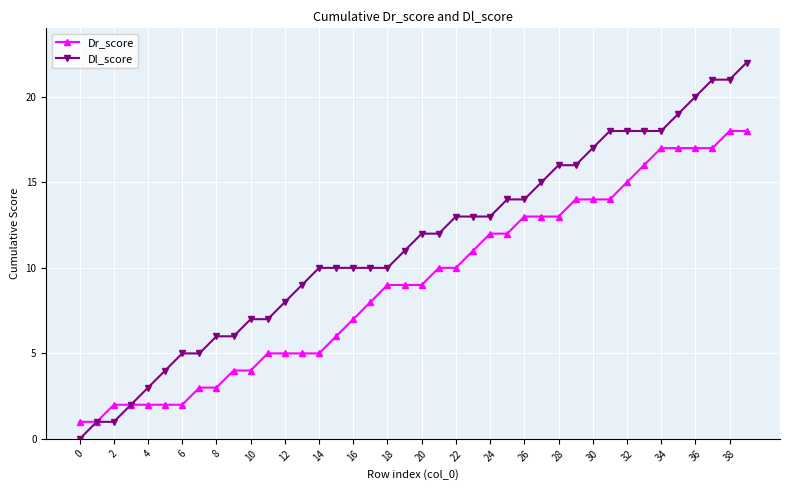

What is the value of the Dr_score point at the 24th from the left?

11